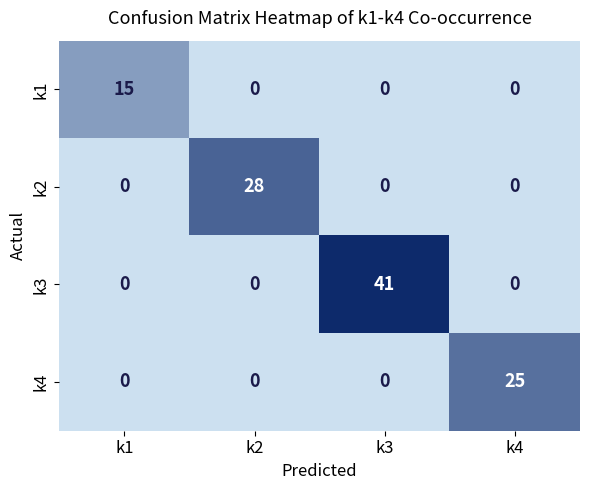

What is the difference between the maximum and minimum values in the k3 series?

41